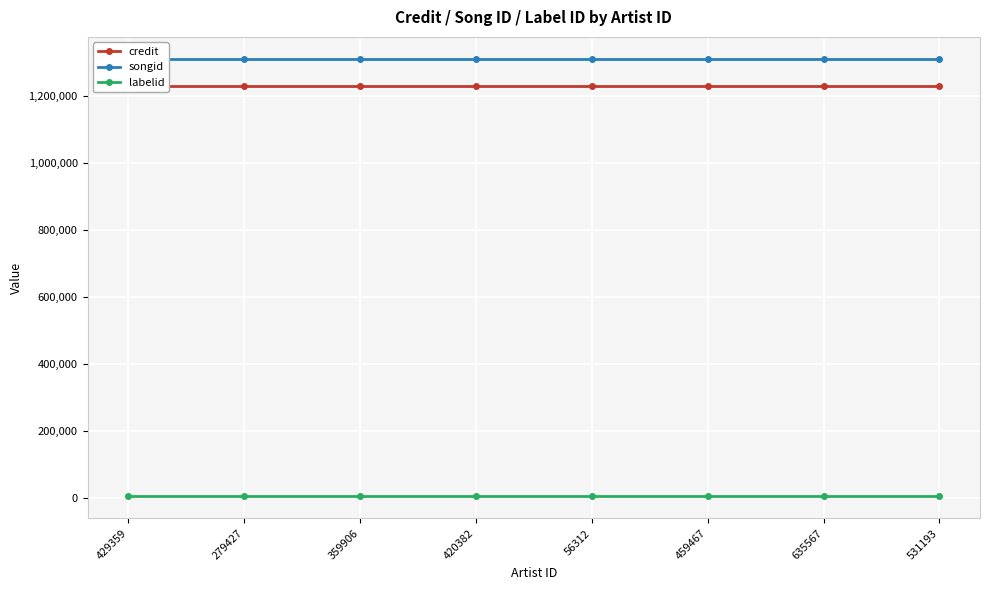

What is the lowest value of the songid series?

1312247